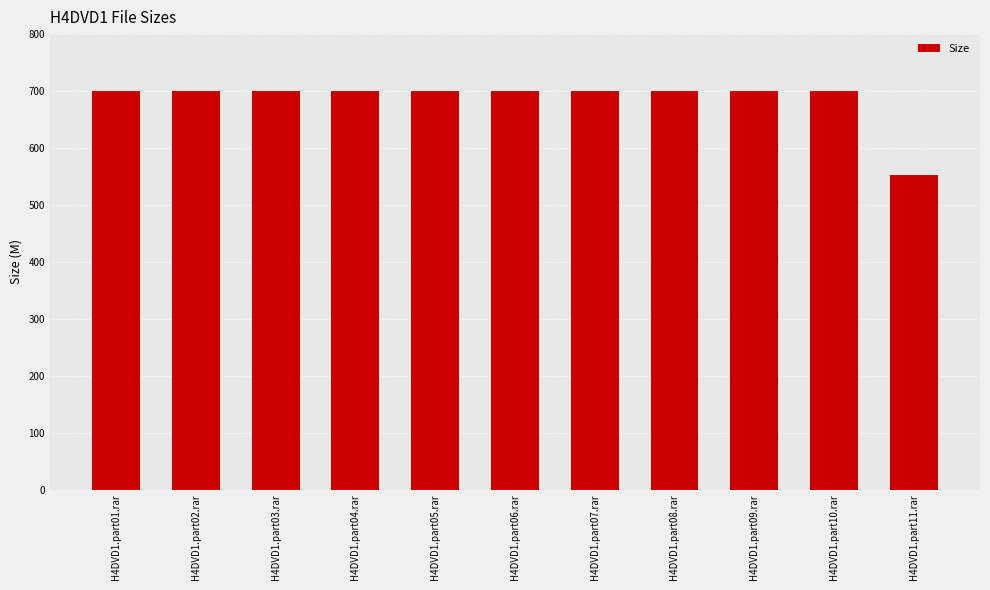

Approximately how many times larger is the value at H4DVD1.part03.rar compared to H4DVD1.part11.rar?

1.3